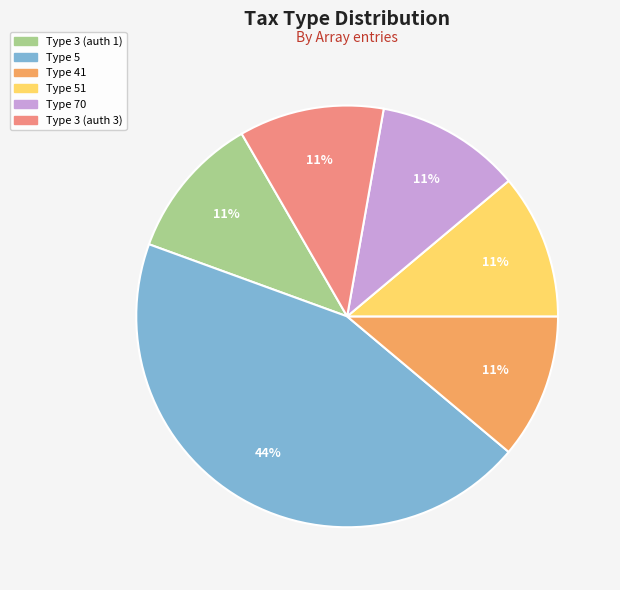

Which has a higher value, Type 51 or Type 5?

Type 5